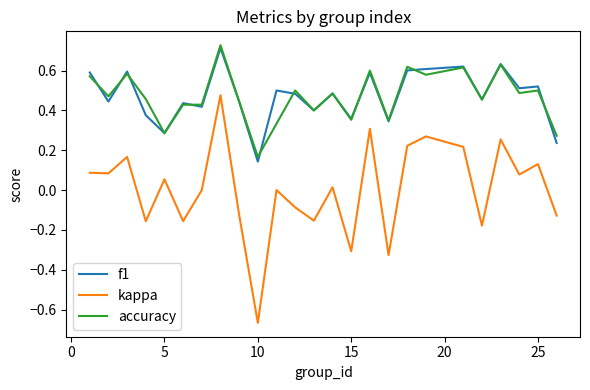

Which series has the widest spread of values?

kappa